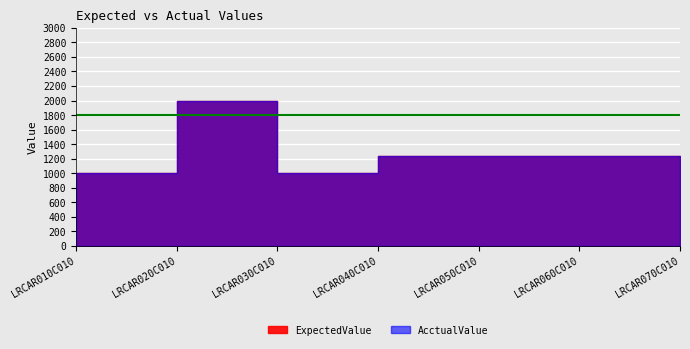

What are all the series names shown in the legend?

ExpectedValue, AcctualValue